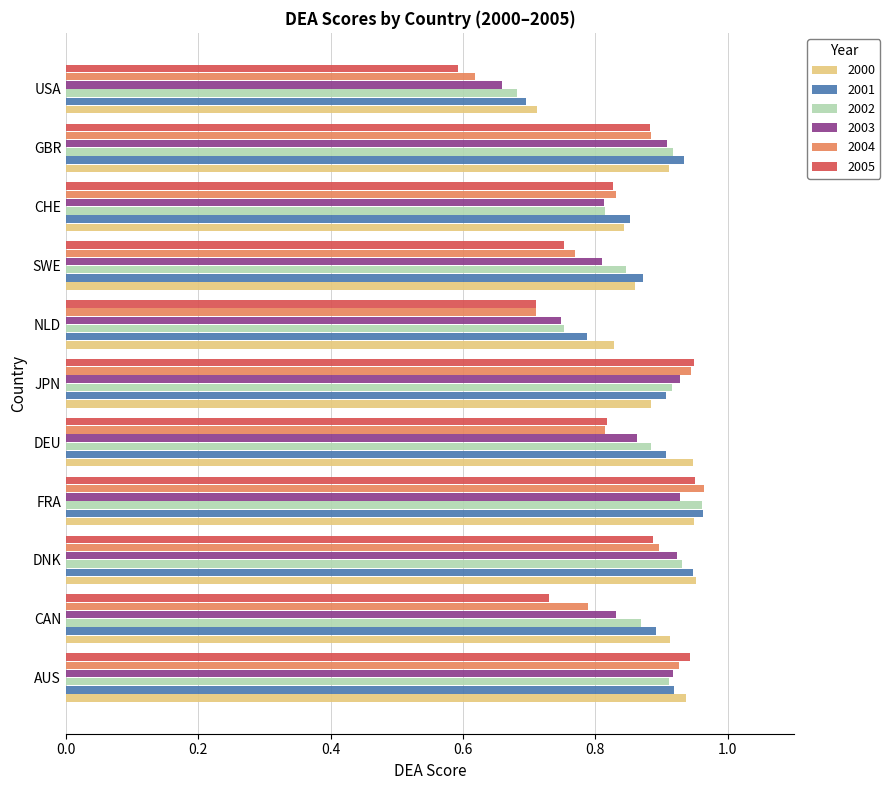

At which label is 2000 closest to 0?

USA